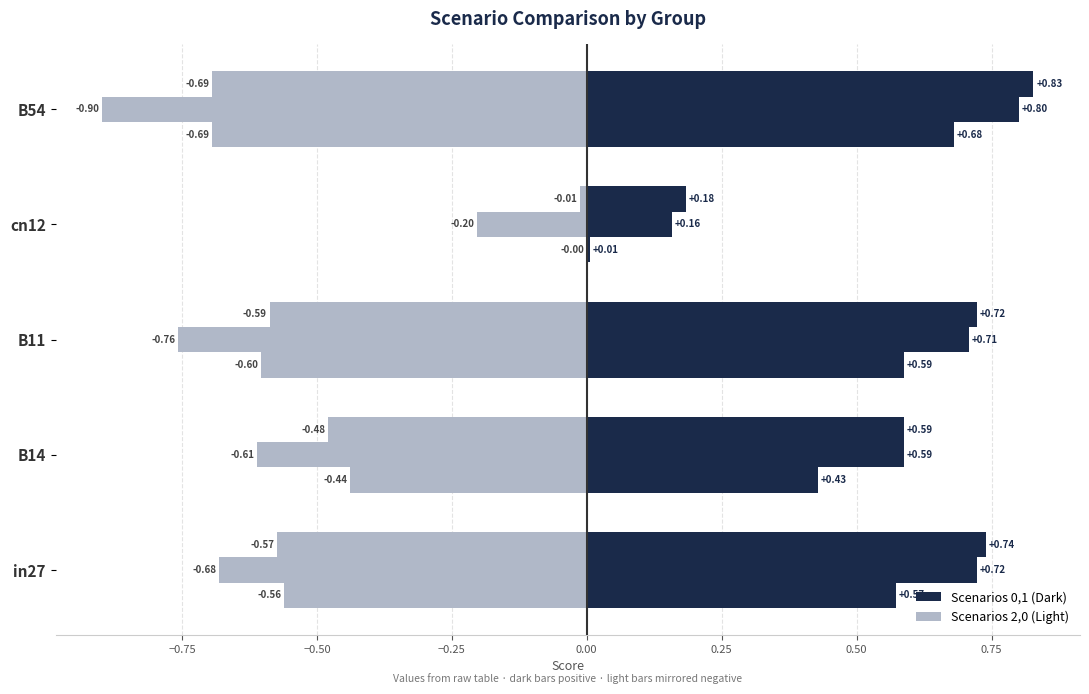

Count the number of data series in this chart.

6